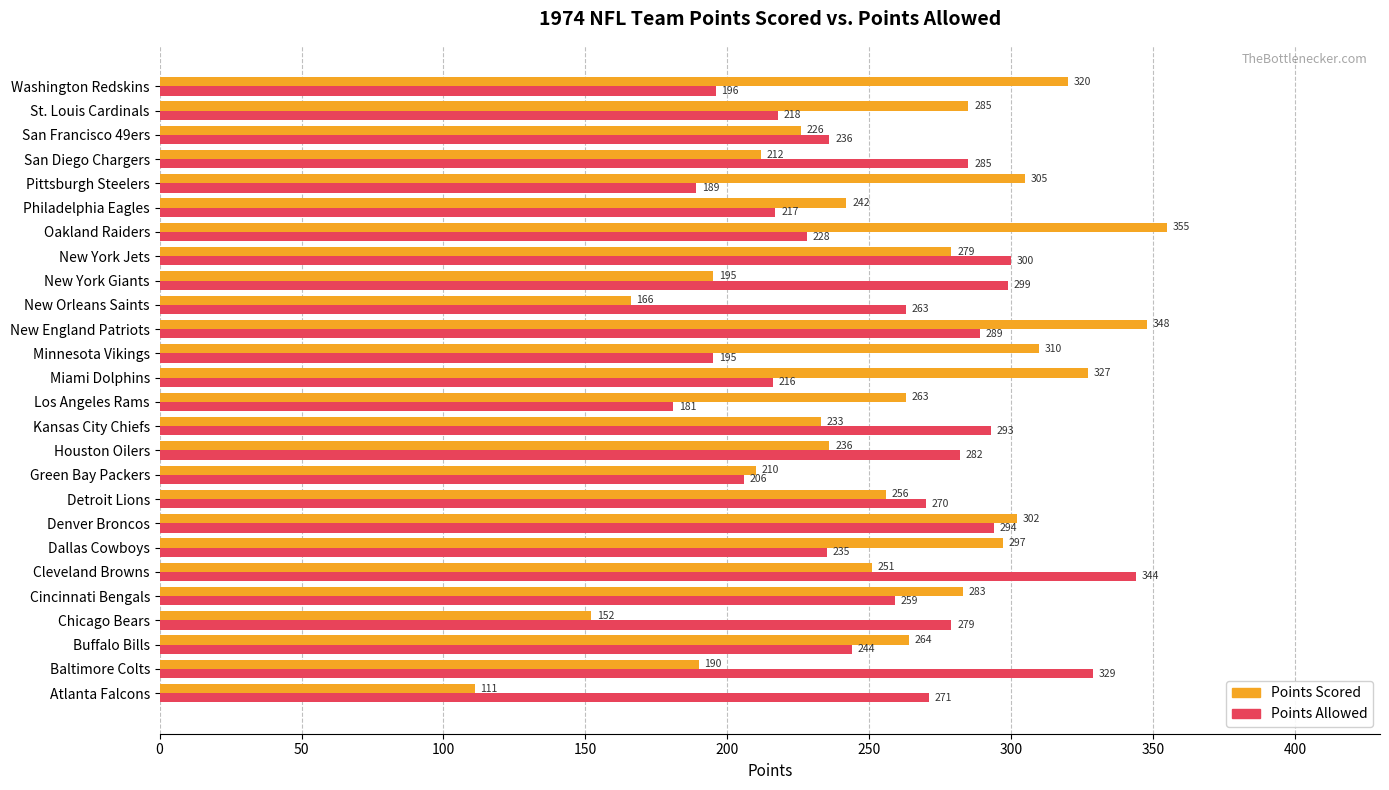

At which category is the sum across all series the highest?

New England Patriots